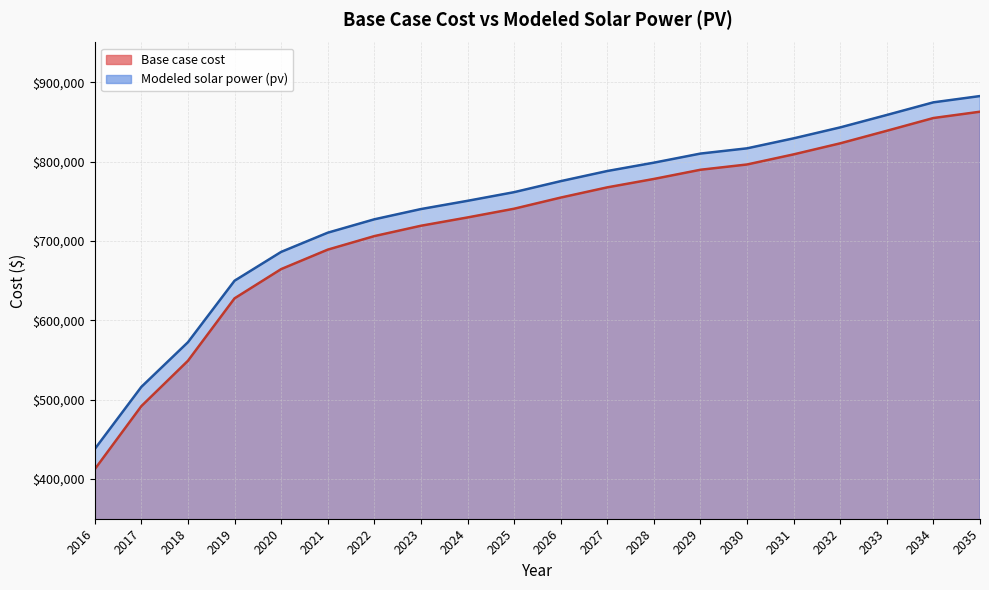

At how many categories does at least one series exceed 614144?

17